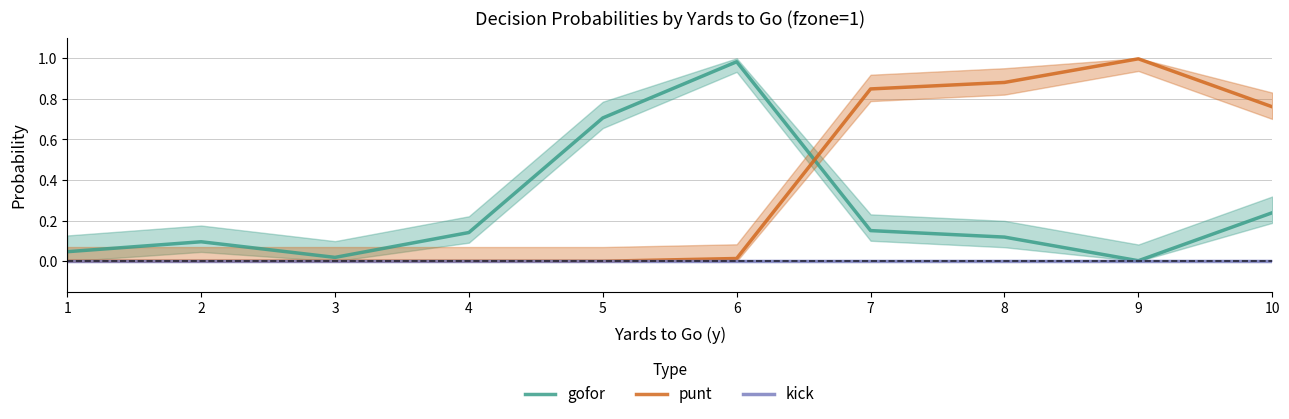

True or false: kick and gofor cross at least once.

False